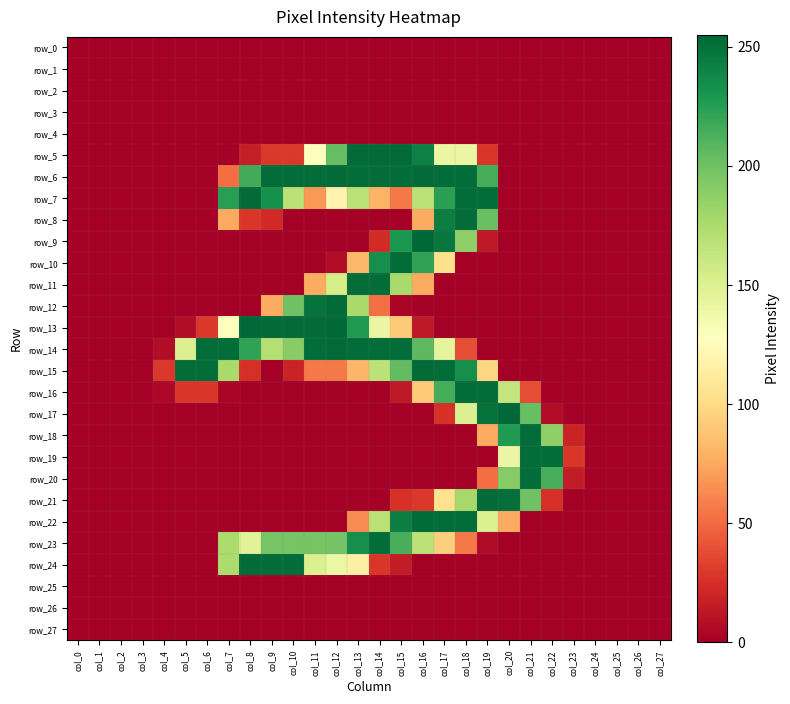

Which series has the widest spread of values?

row_9